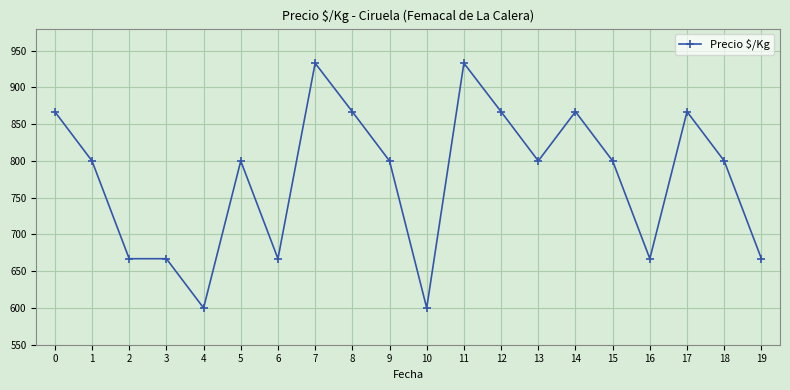

What is the minimum value shown in the chart?

600